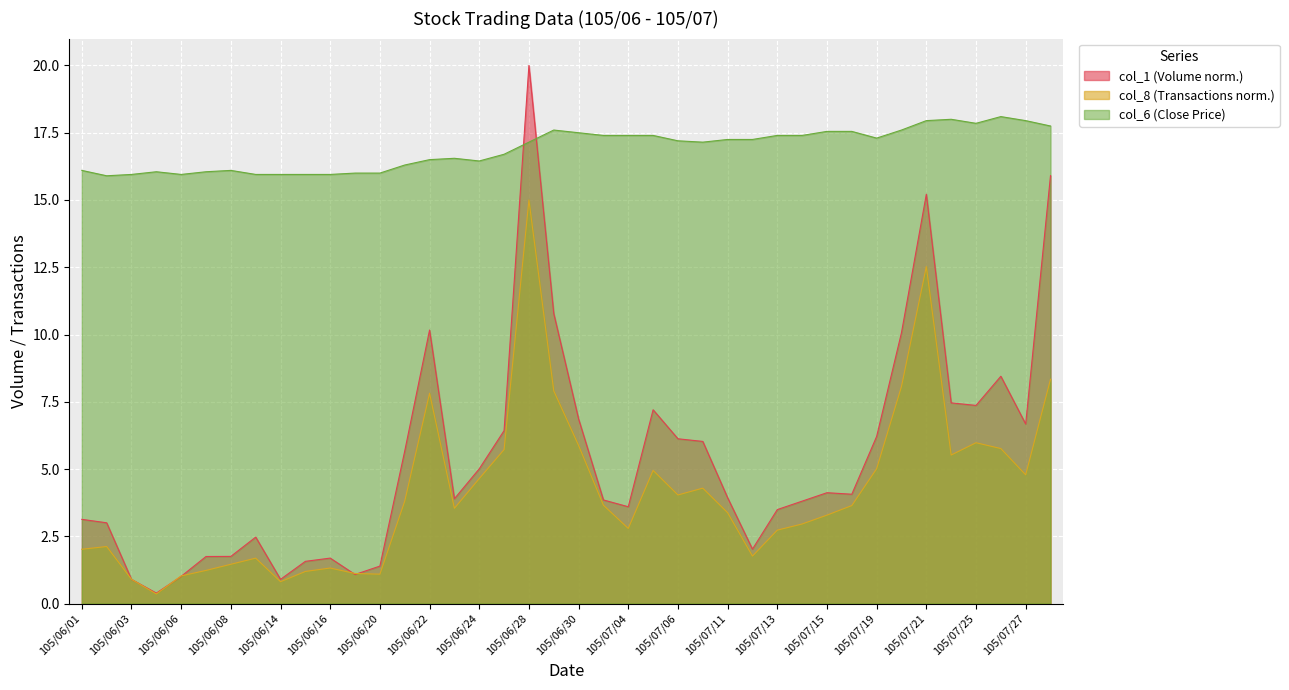

How many lines are shown in the chart?

3